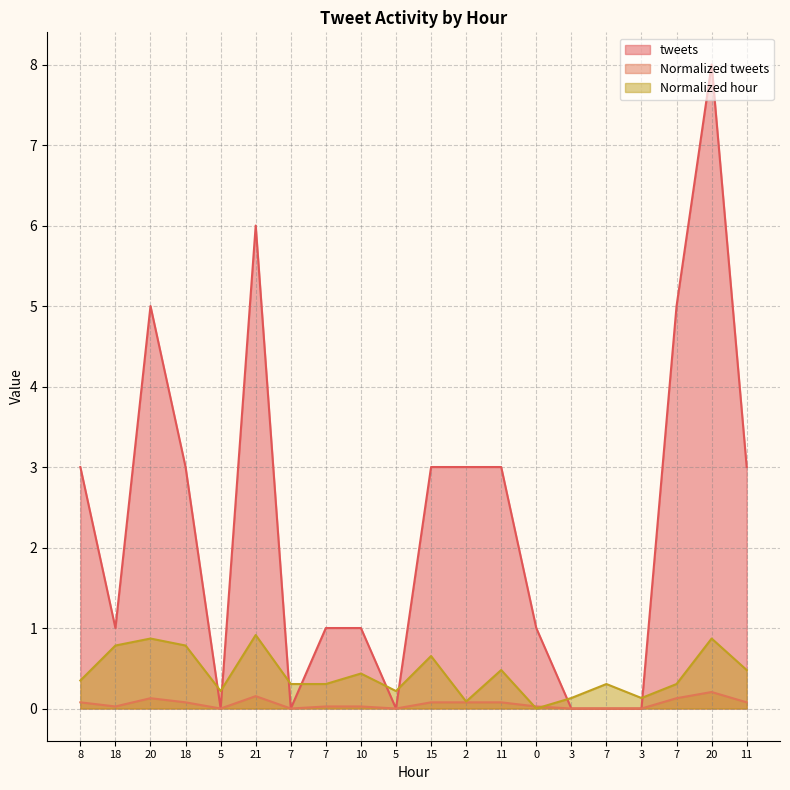

Which has a higher value, 8 or 7?

8